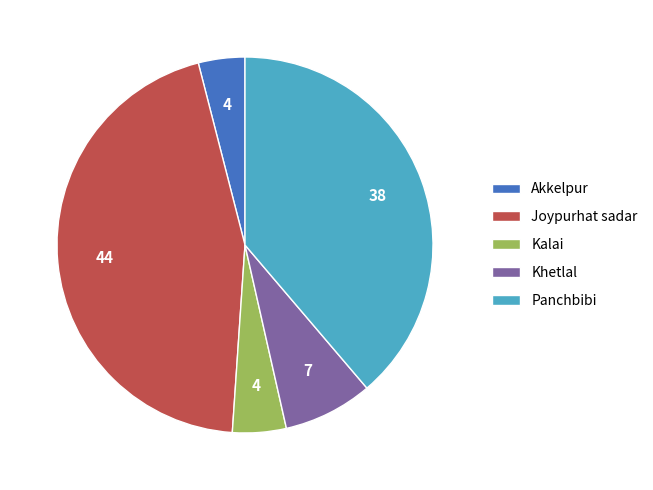

Combined, do Joypurhat sadar and Akkelpur account for over 50%?

No